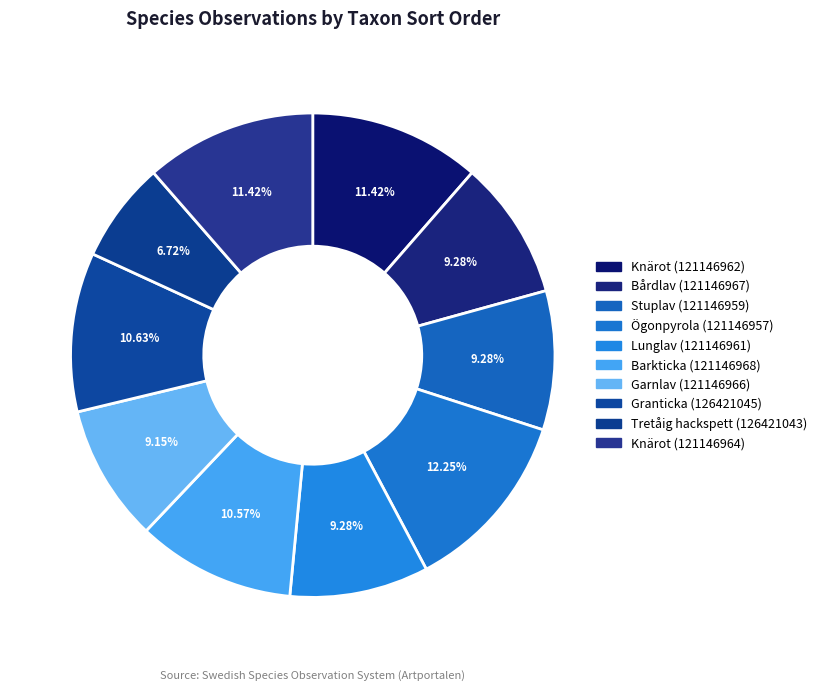

What is the change in value from Knärot (121146962) to Lunglav (121146961)?

-18410